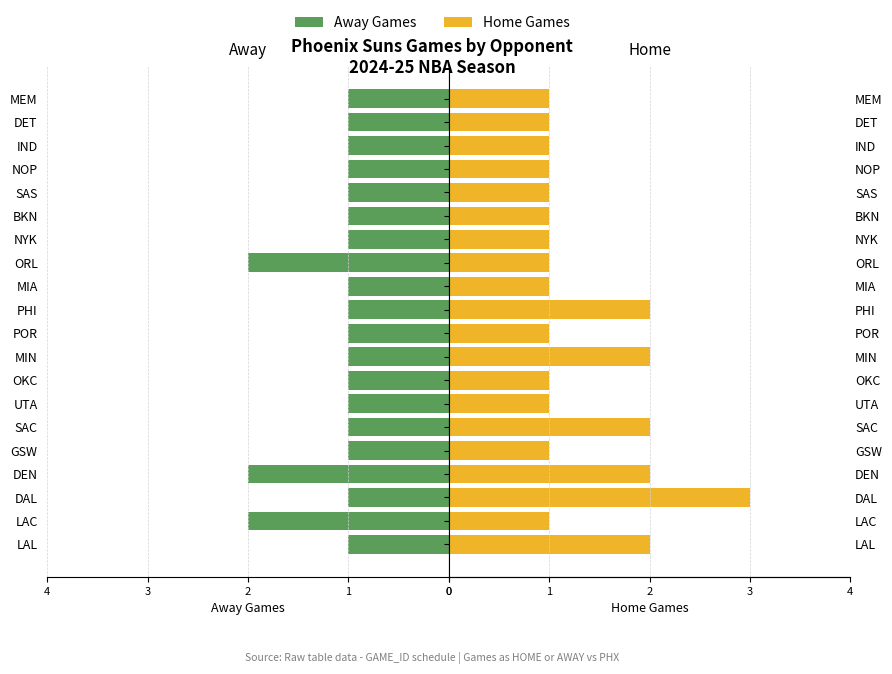

Reading right to left, list all the values displayed in this chart.

Away Games: 1	1	1	1	1	1	1	2	1	1	1	1	1	1	1	1	2	1	2	1
Home Games: 1	1	1	1	1	1	1	1	1	2	1	2	1	1	2	1	2	3	1	2